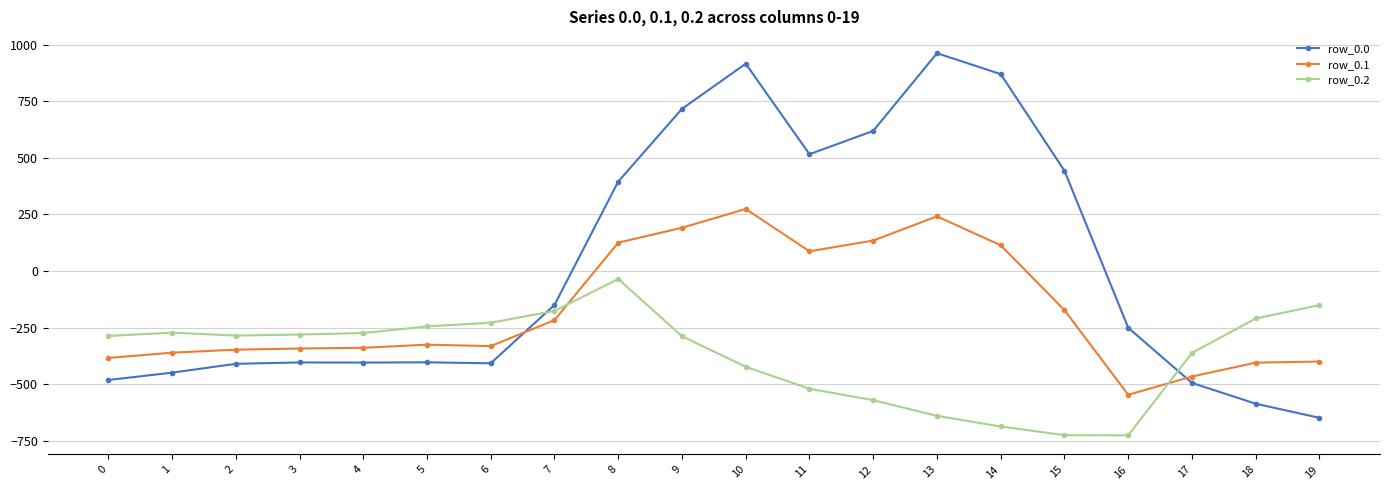

How many values in row_0.0 are above zero?

8